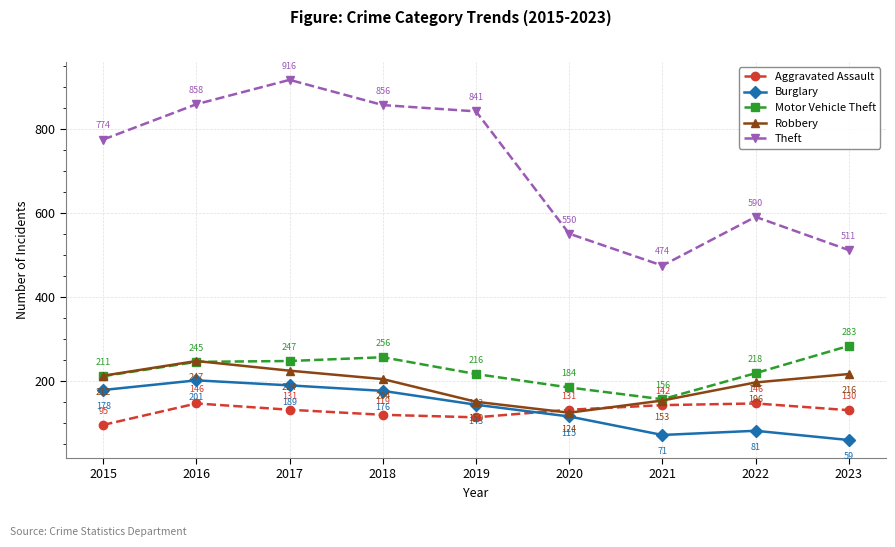

What is the average value of the Burglary series?

135